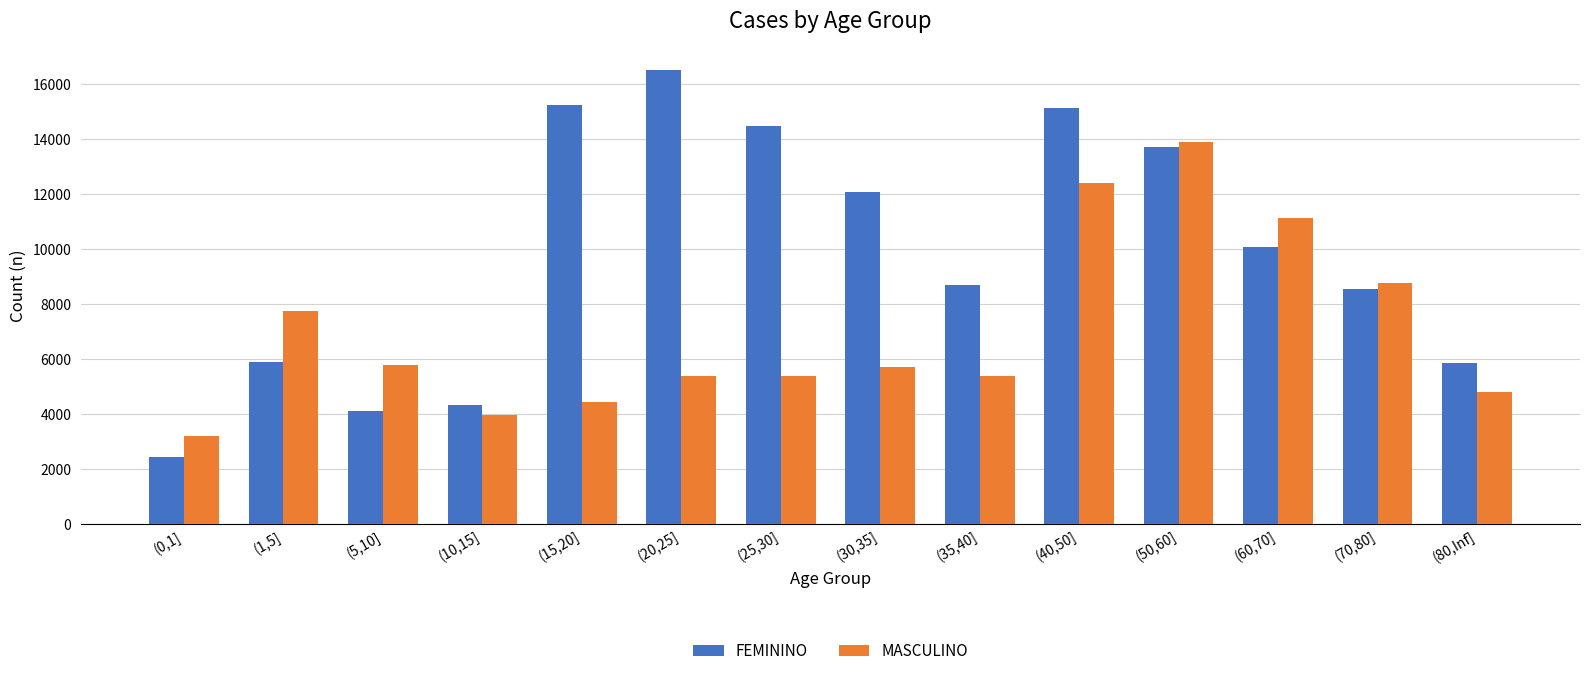

Read the MASCULINO value at (10,15].

3957